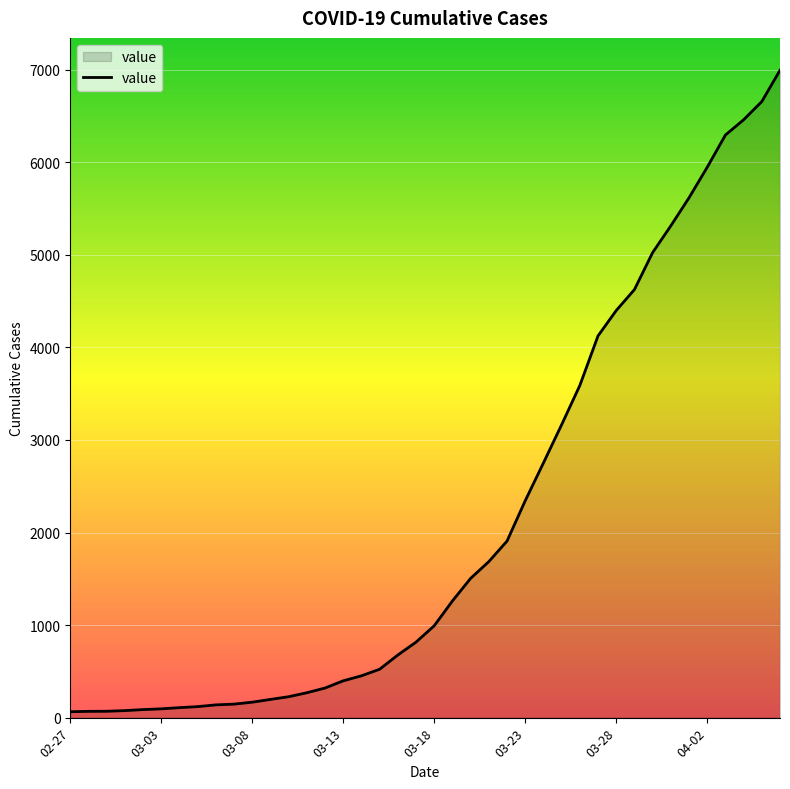

What is the greatest value displayed?

6995